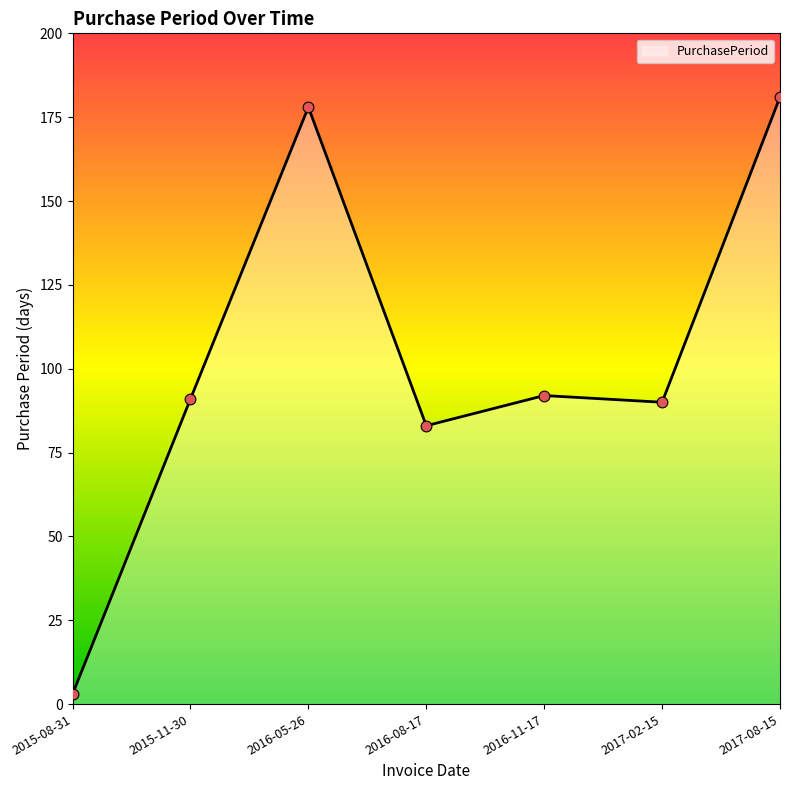

What is the change in value from 2015-08-31 to 2016-05-26?

+175